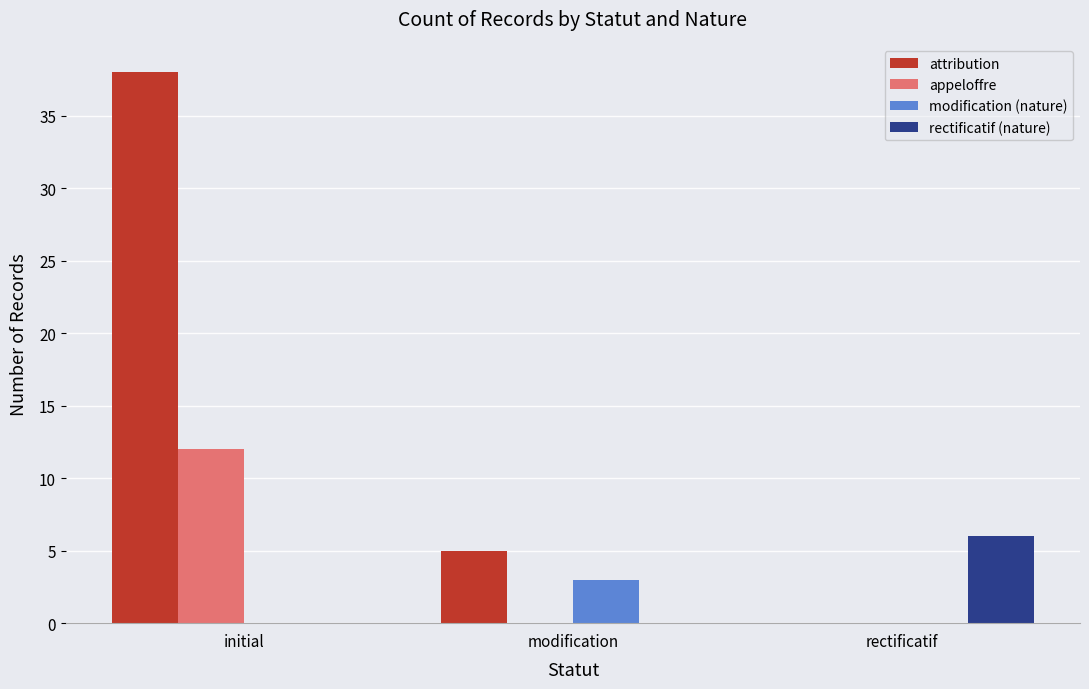

Is it true that attribution equals 38 at initial?

True